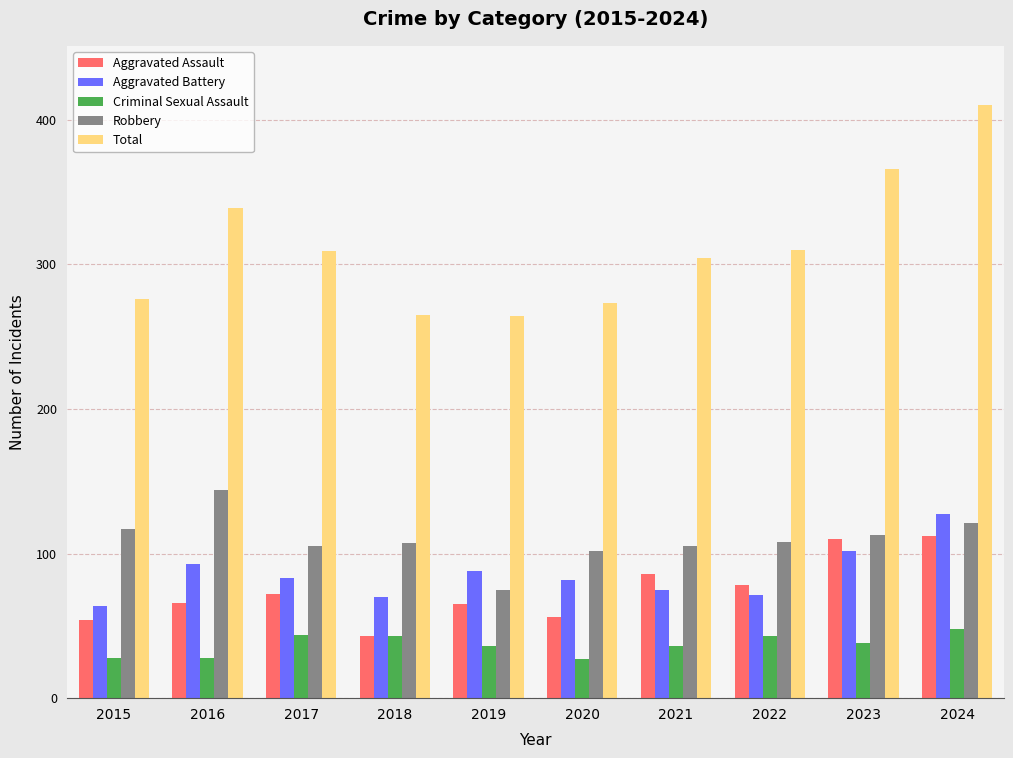

Which label corresponds to the largest value in the chart?

2024